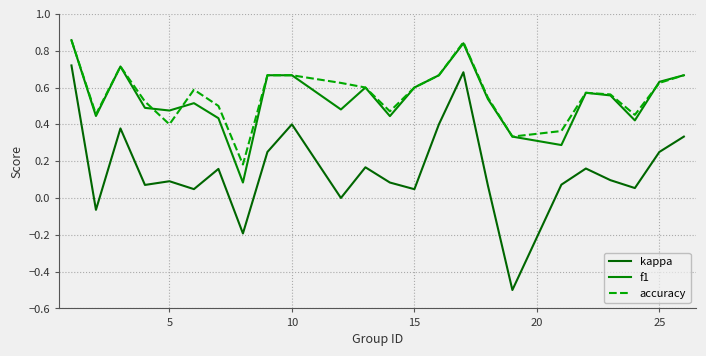

How many distinct data groups are displayed?

3